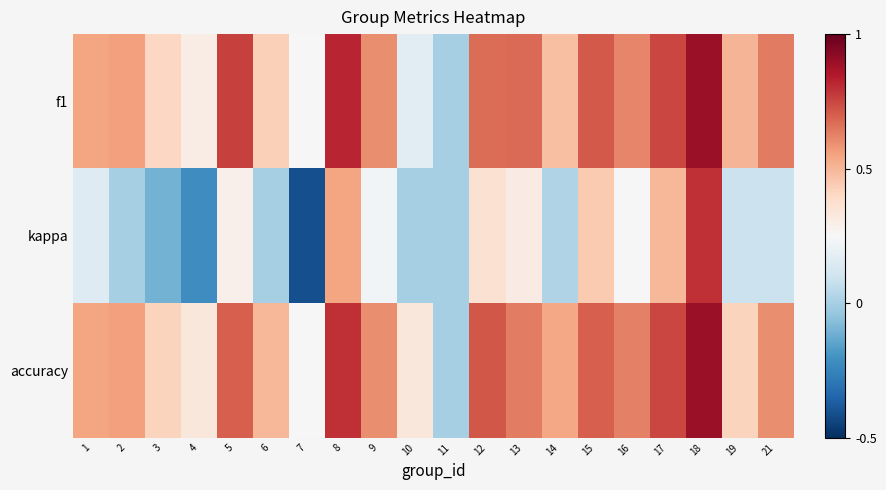

Which has a higher value, 5 or 12?

5